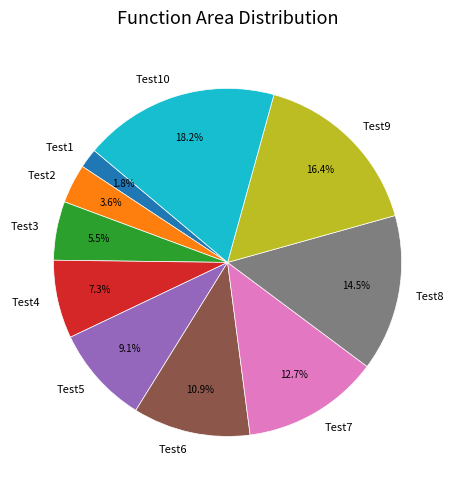

Does any single category account for the majority?

No